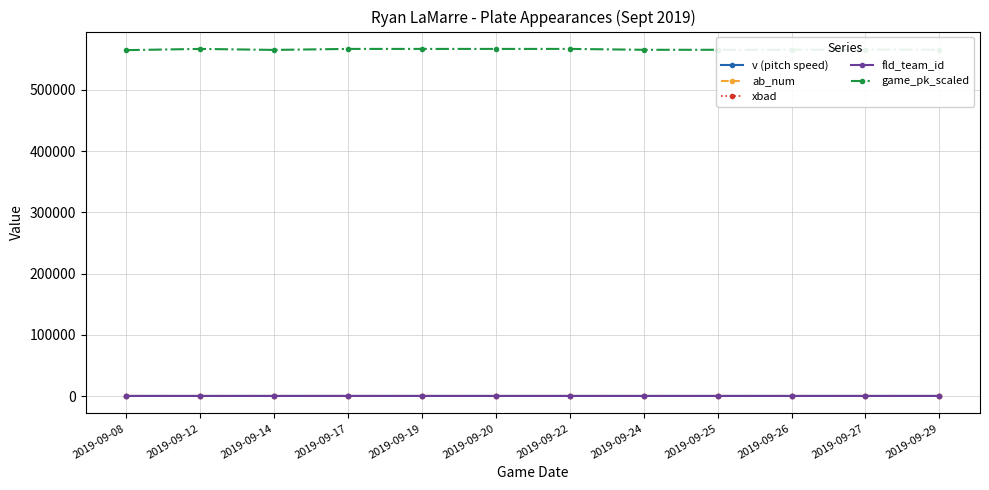

True or false: ab_num has more than 1 interior local peaks.

True